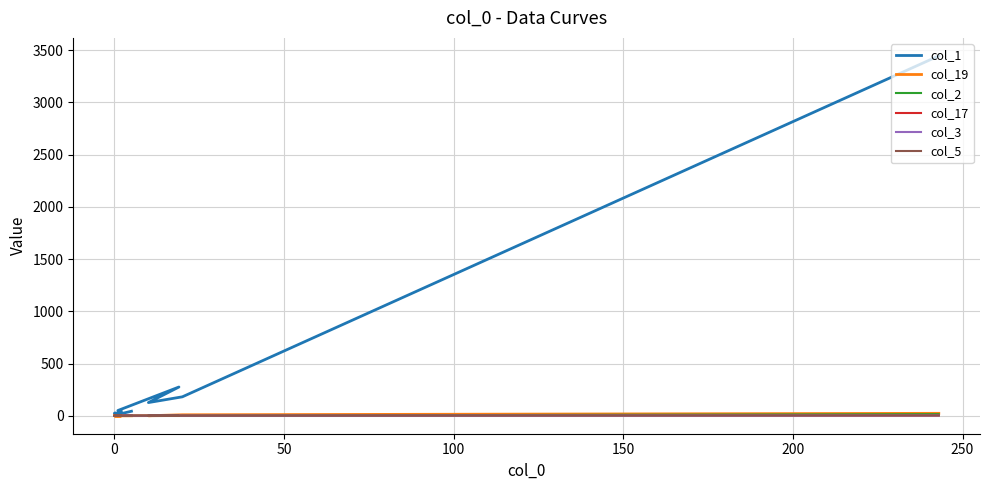

How many positive values does the col_19 series have?

3